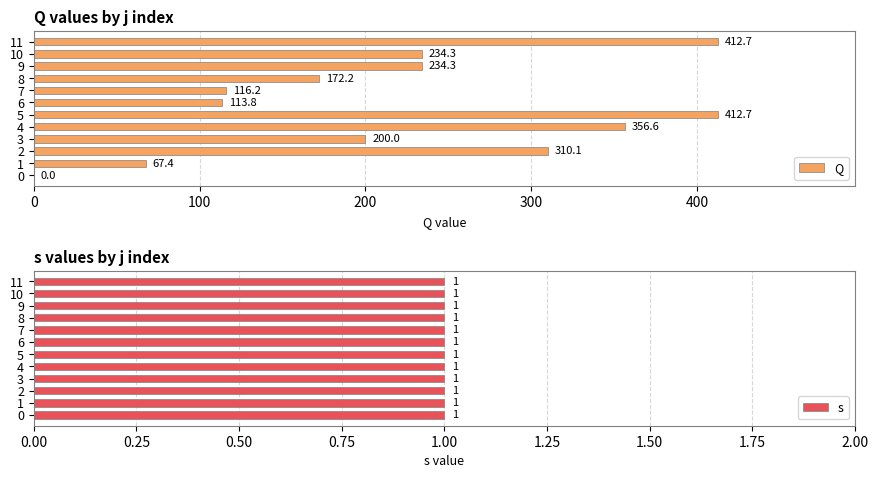

Read the Q value at 3.

200.0